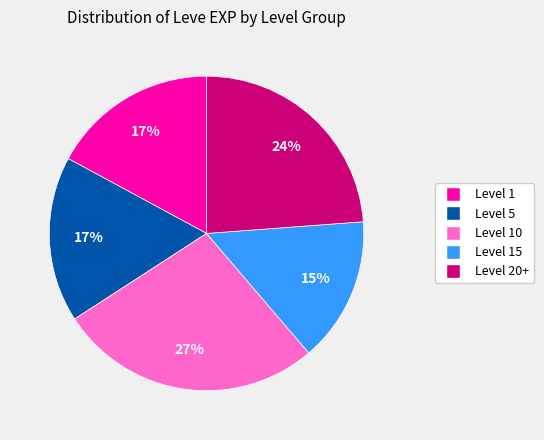

To the nearest percent, what is the average slice percentage?

20%